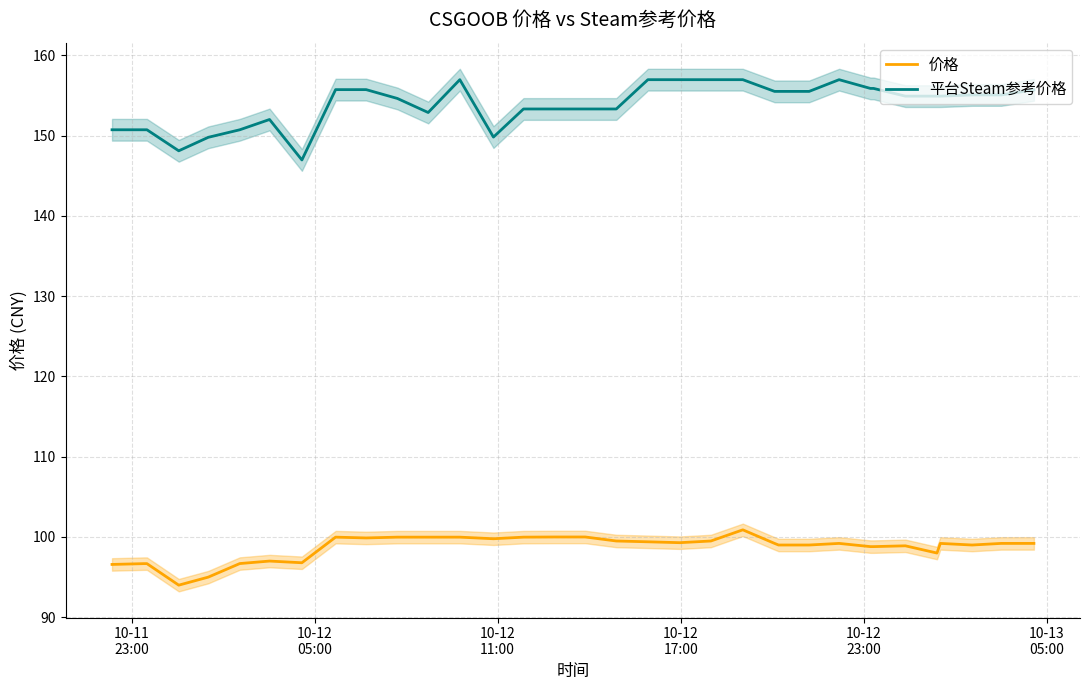

True or false: 平台Steam参考价格 has more than 2 interior local peaks.

True